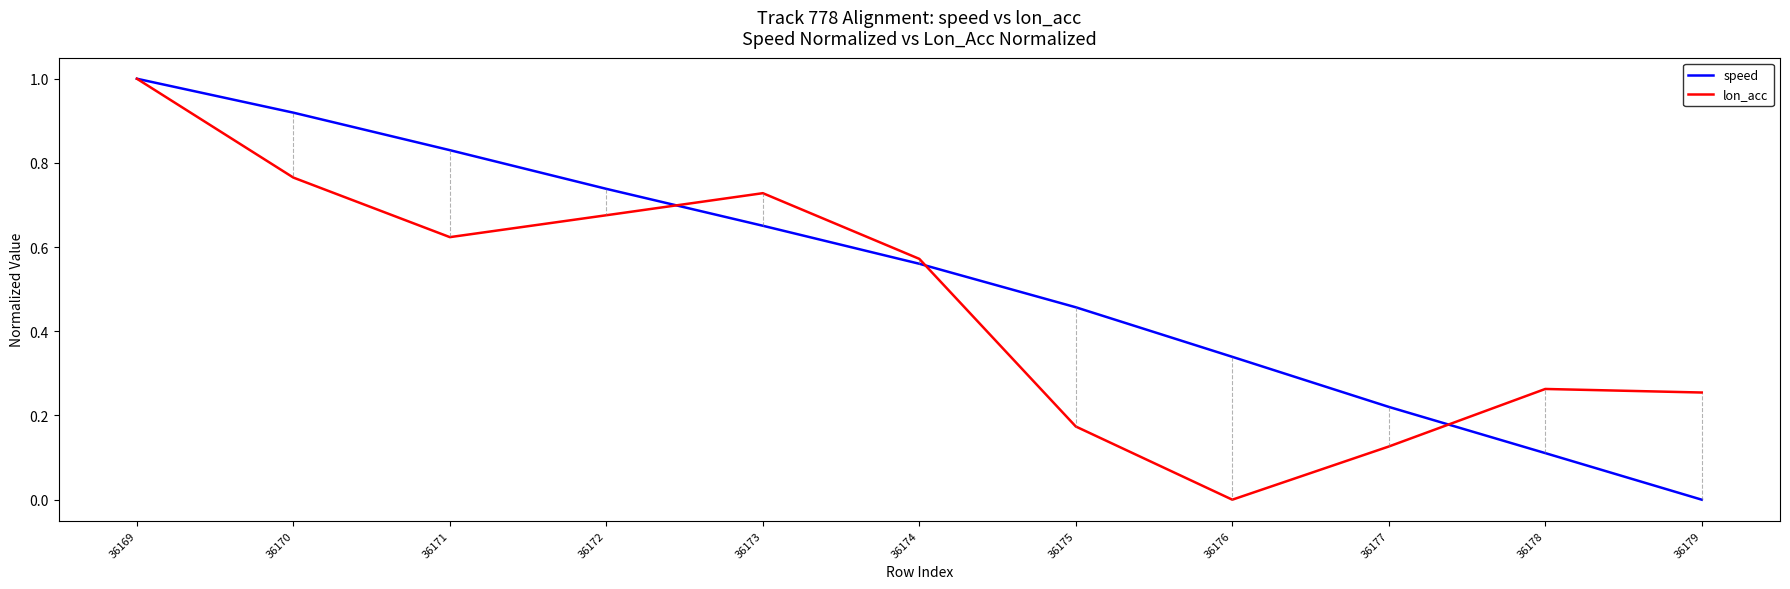

Which series changed the most between 36178 and 36179?

speed